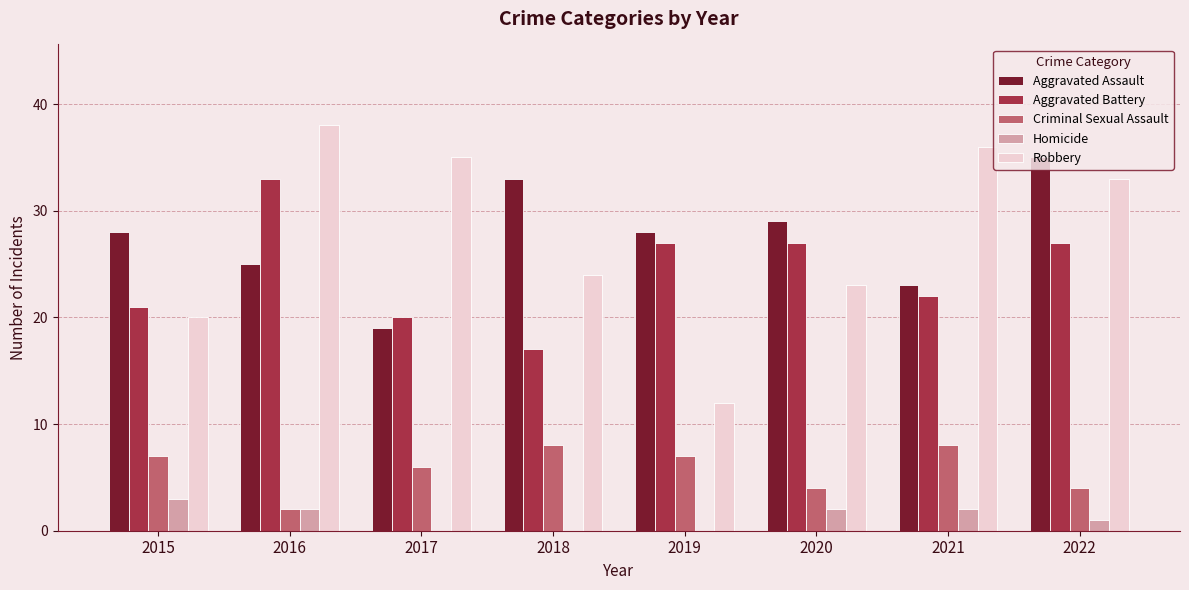

Is it true that Aggravated Assault equals 23 at 2021?

True